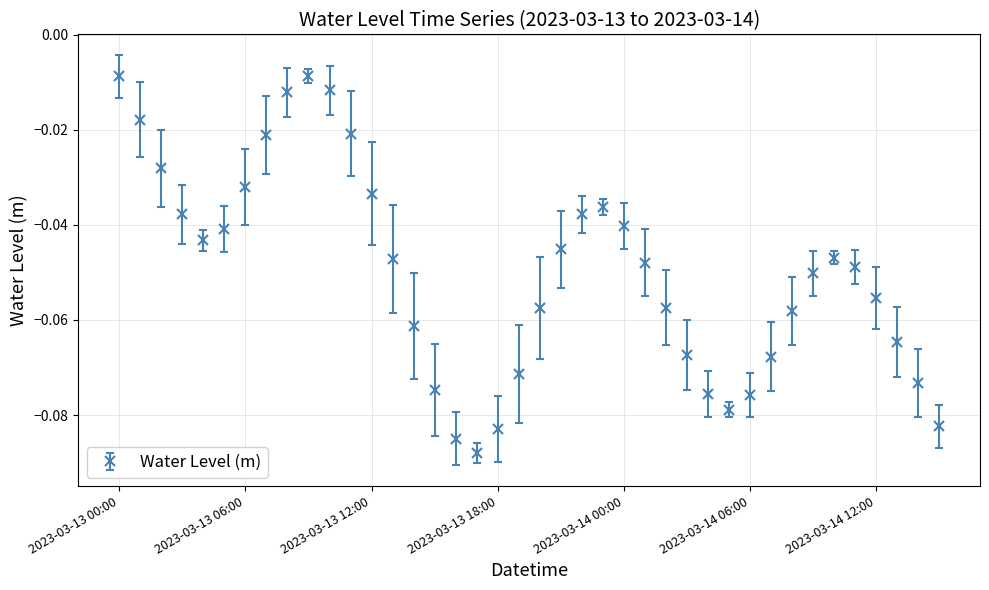

What is the sum of all values?

-2.0